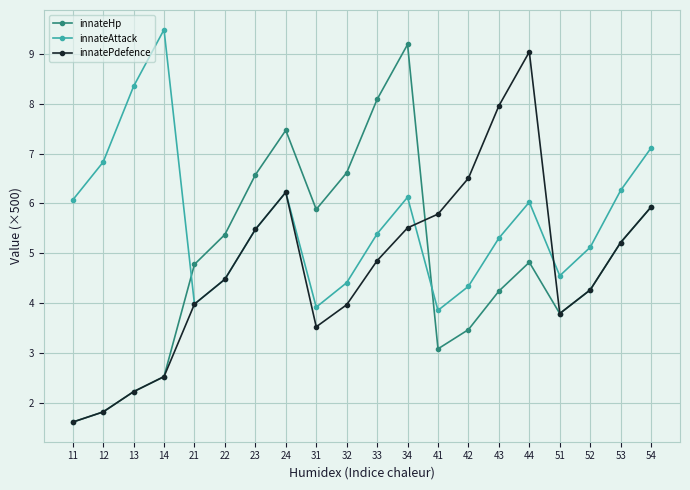

At which category does the chart reach its peak across all series?

14